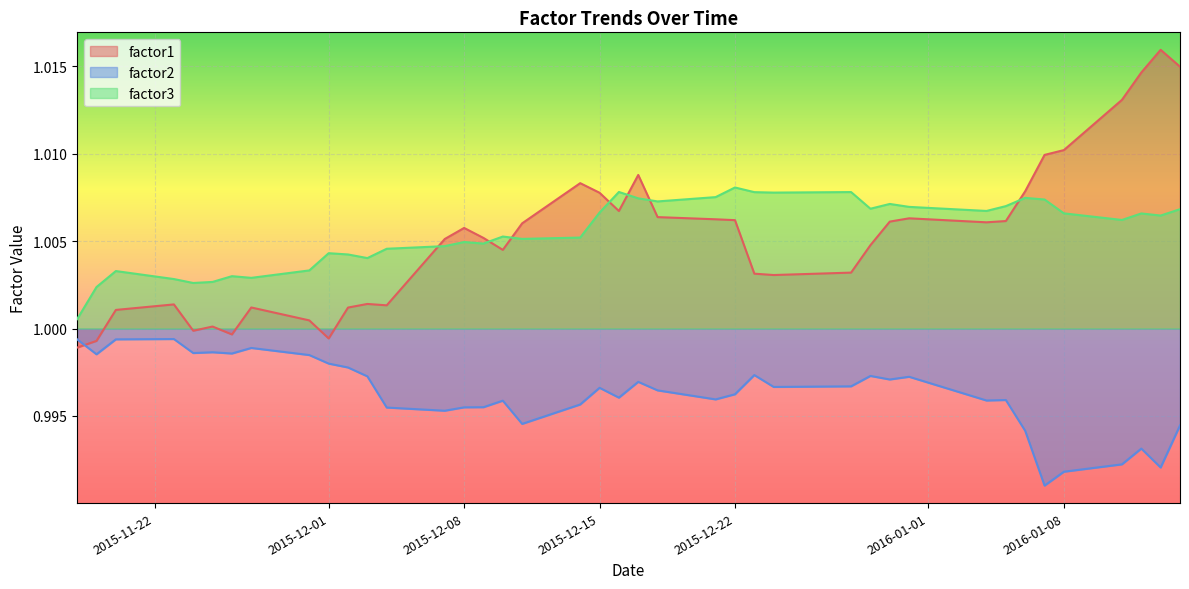

The factor2 series shows 1.0 at 2015-12-22. True or false?

True